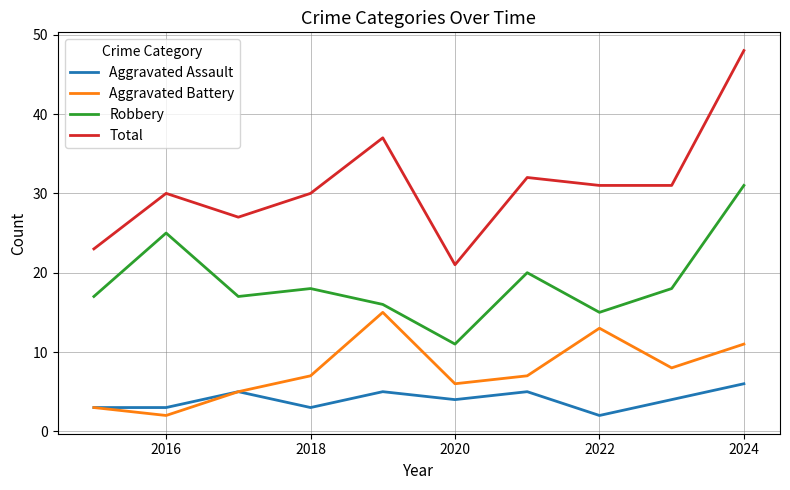

Which series has the widest spread of values?

Total